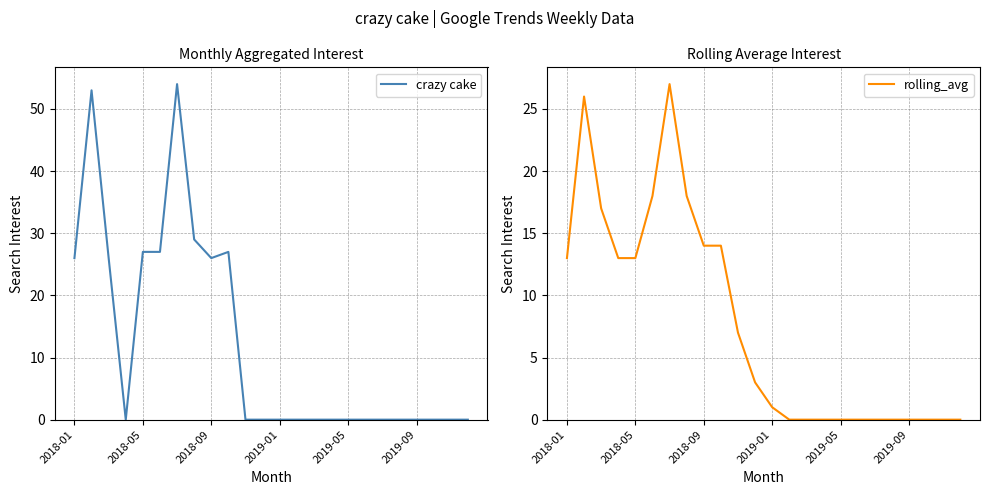

True or false: crazy cake and rolling_avg cross at least once.

True